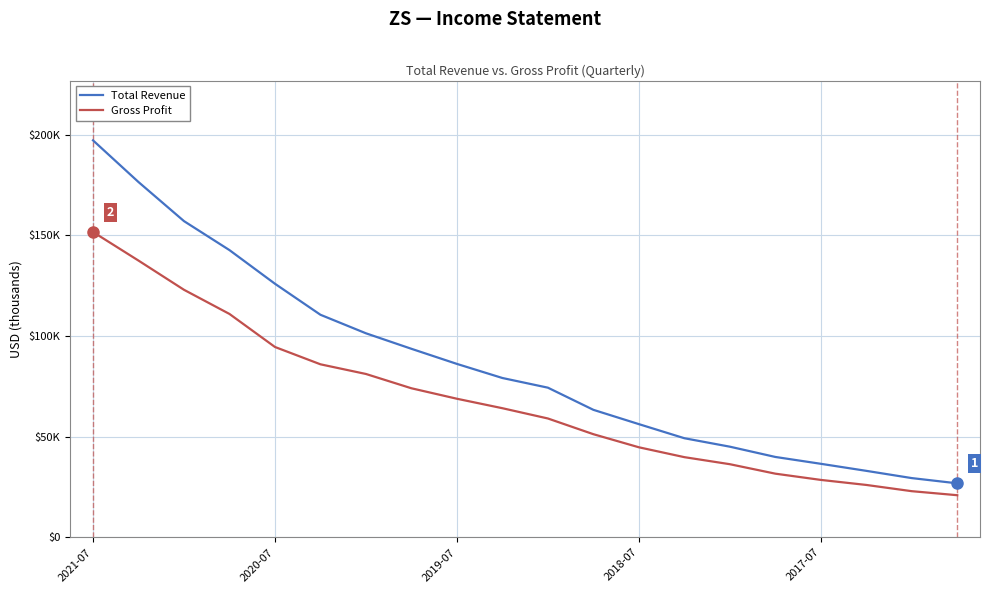

What are all the series names shown in the legend?

Total Revenue, Gross Profit